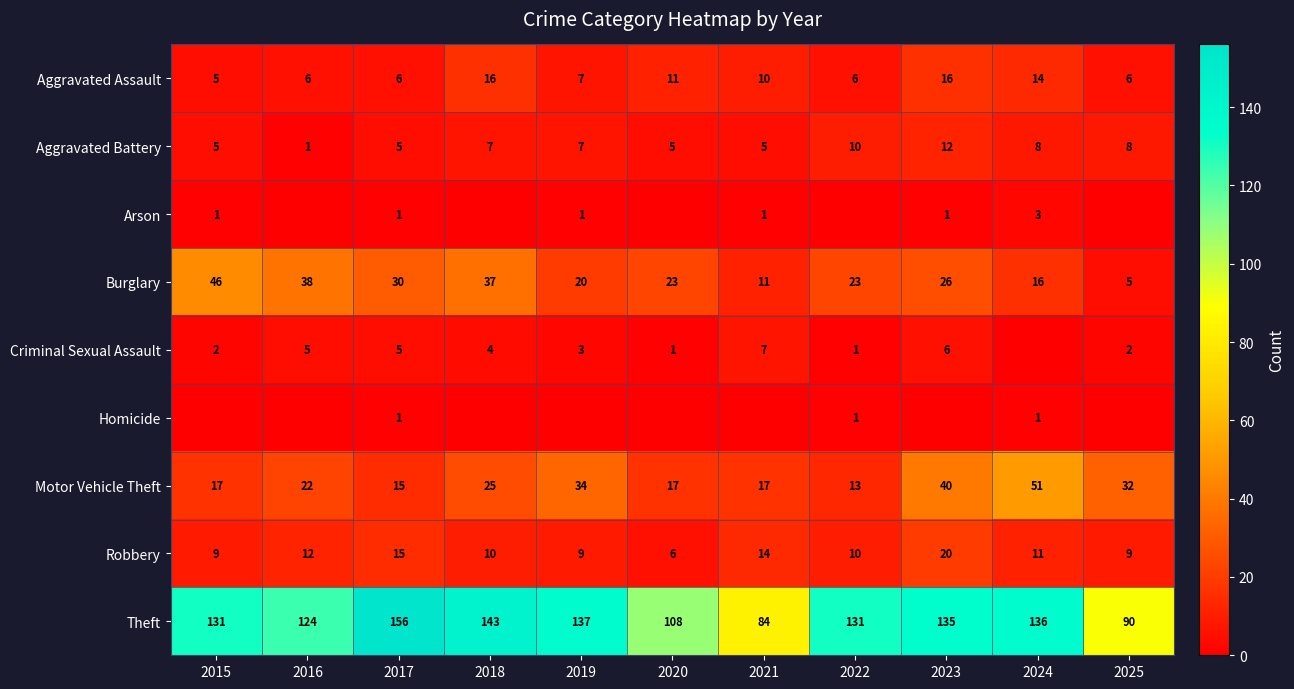

Which category has the highest value across all series?

2017